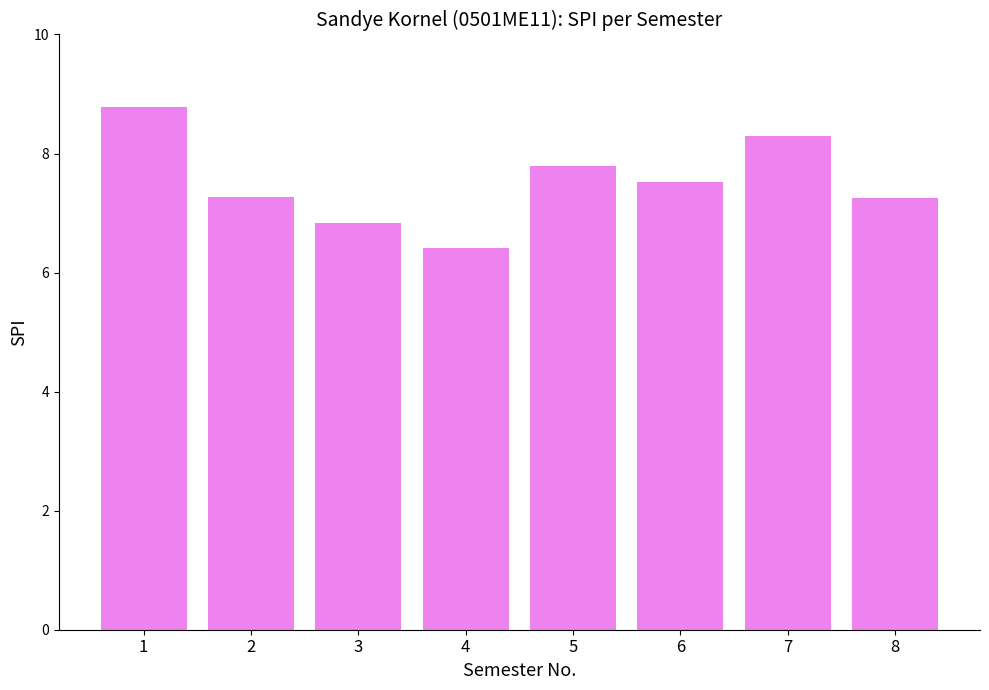

How many data points are less than 7?

2